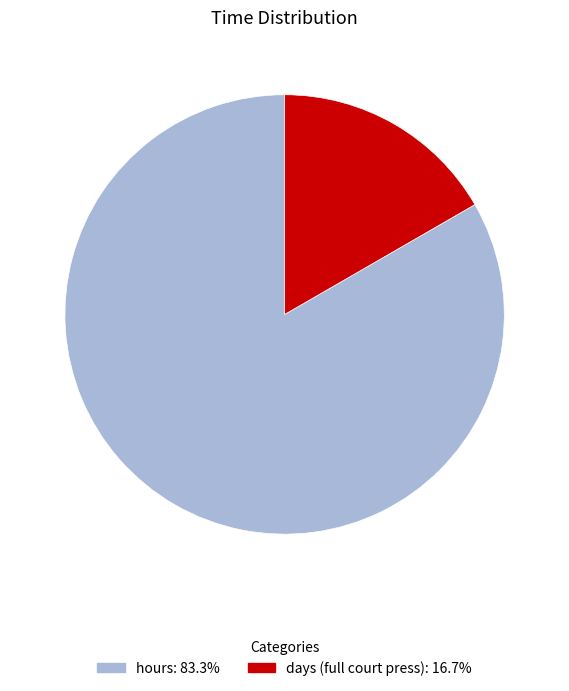

Is the sum of hours and days (full court press) greater than half?

Yes